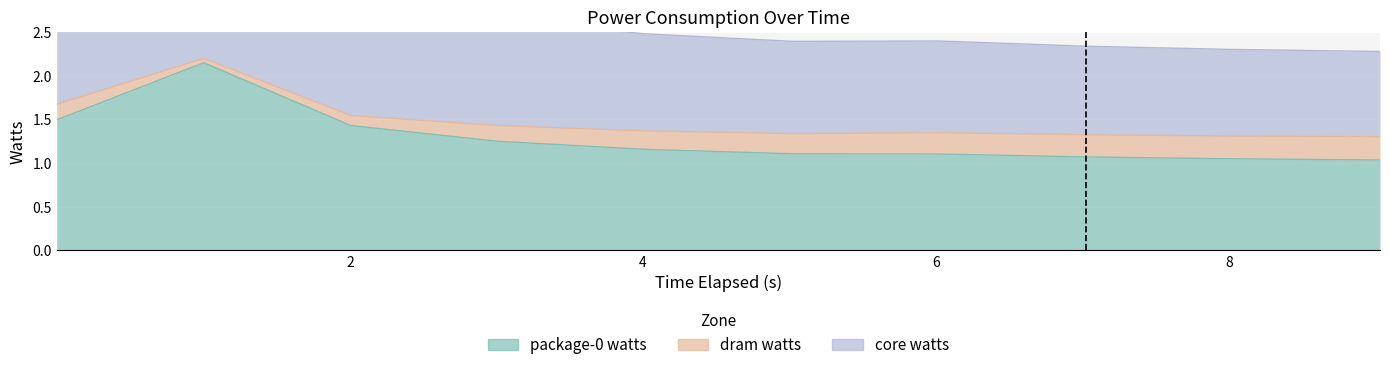

Is the value of core watts at 7.020526349 greater than the value of package-0 watts at 7.020526349?

Yes